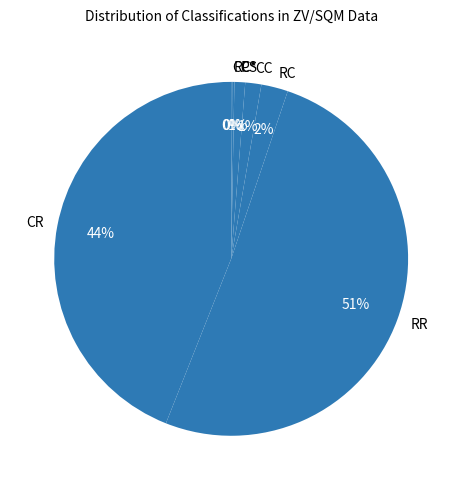

The RC slice represents 2% of the pie. True or false?

True